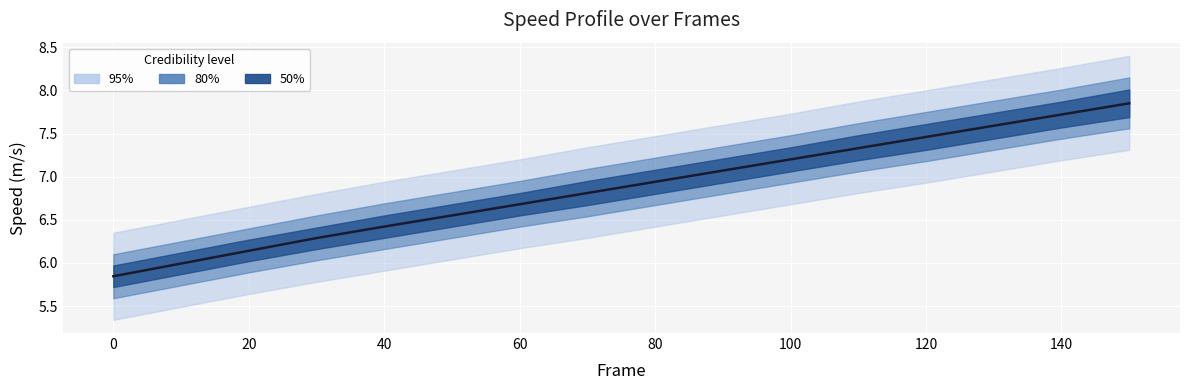

What is the value of the 4th point from the left?

6.3